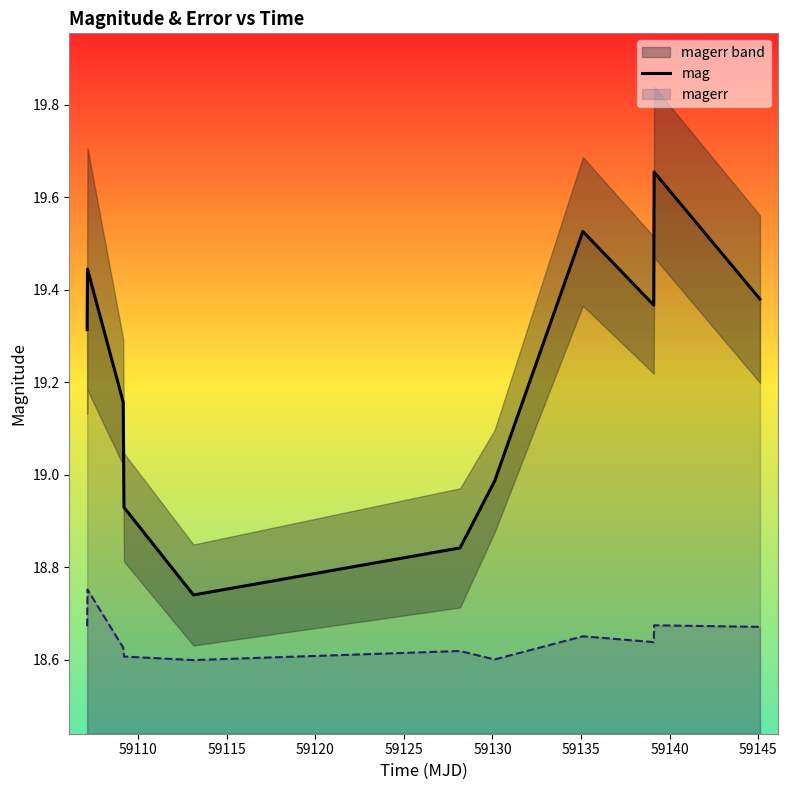

True or false: magerr and mag intersect in this chart.

False